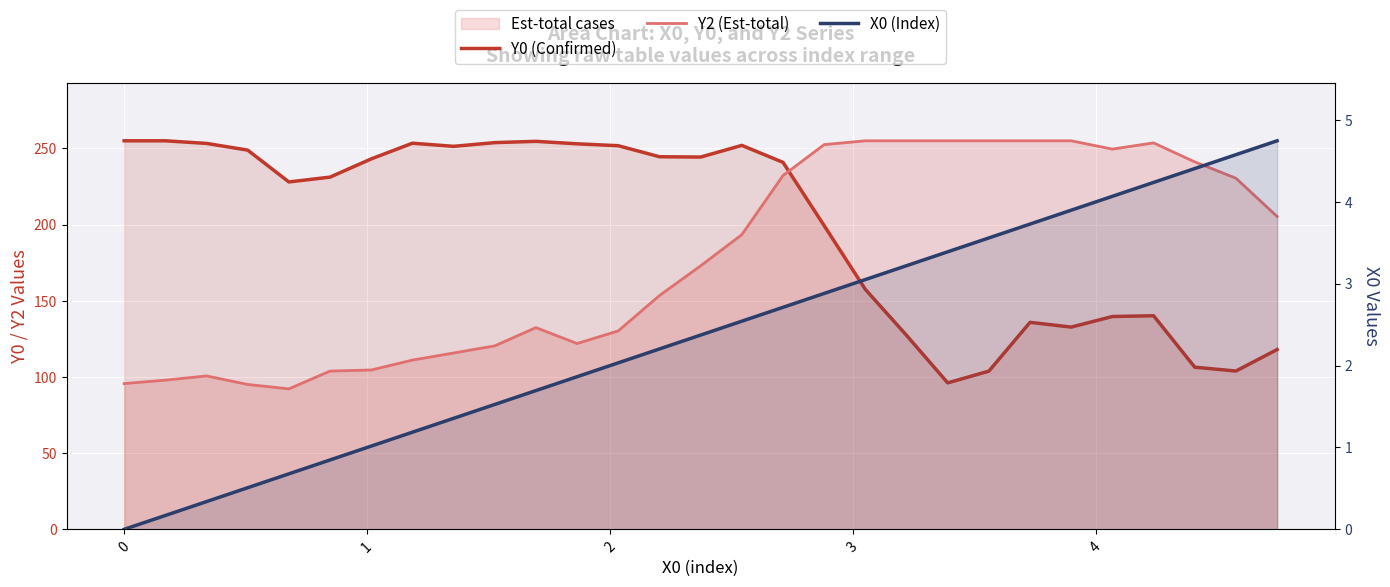

Which series has the largest total across all categories?

Y0 (Confirmed)